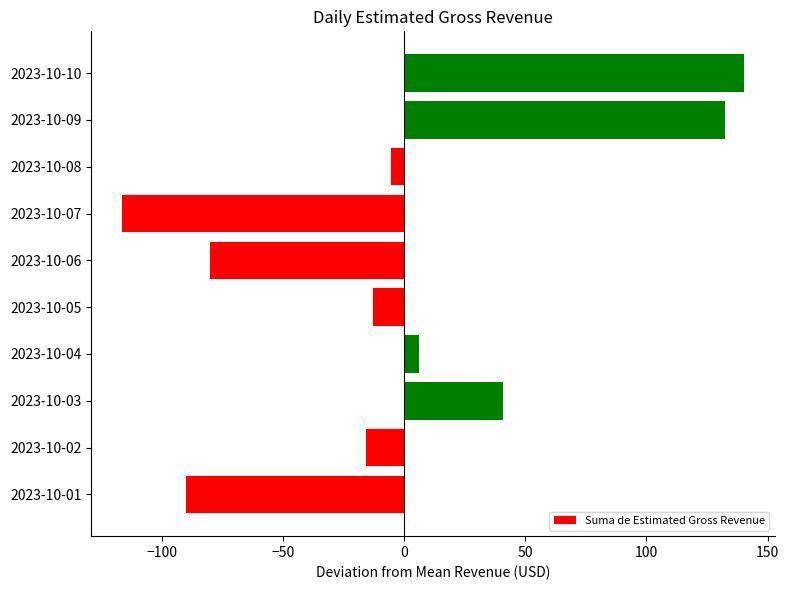

Reading bottom to top, list all the values displayed in this chart.

-90.1	-15.6	40.8	6.4	-12.8	-79.9	-116.2	-5.2	132.4	140.2